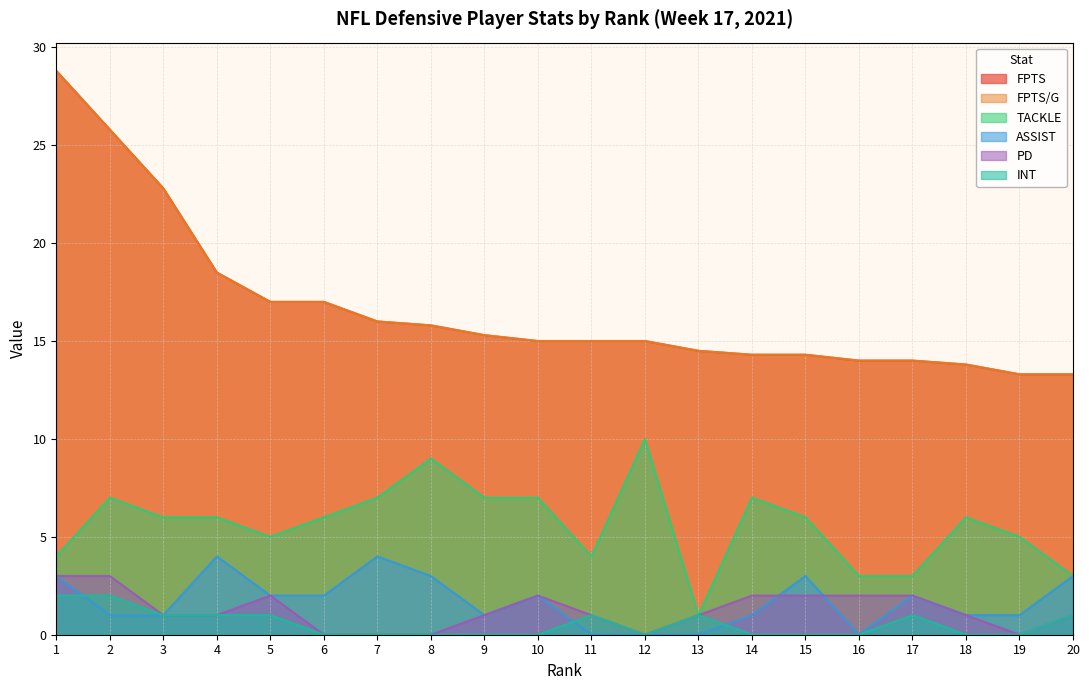

Count the number of categories in the chart.

20